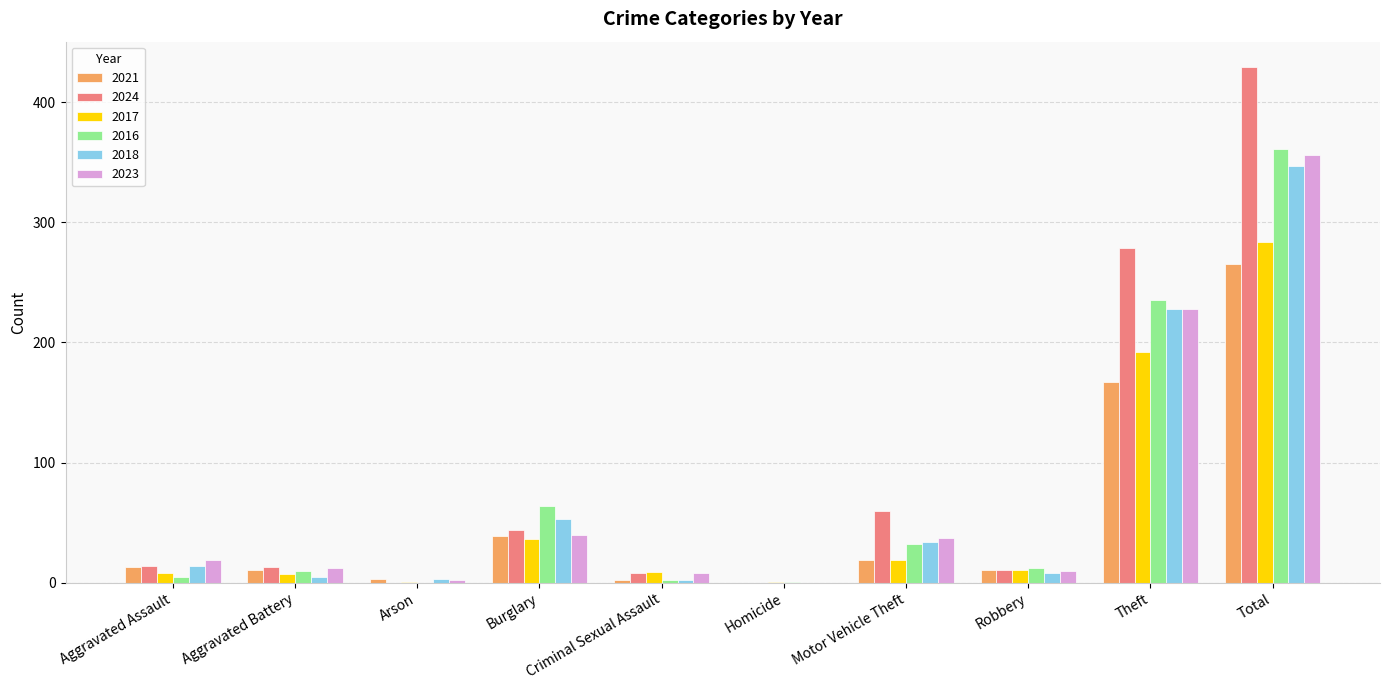

Between Burglary and Total, which series saw the biggest shift?

2024